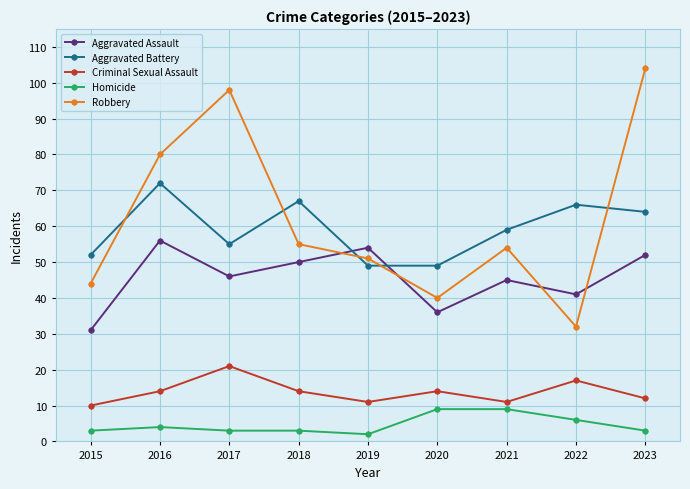

What is the value of the Homicide point at the 3rd from the left?

3